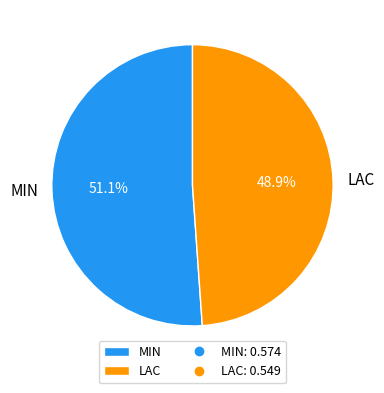

Which slice is the largest?

MIN